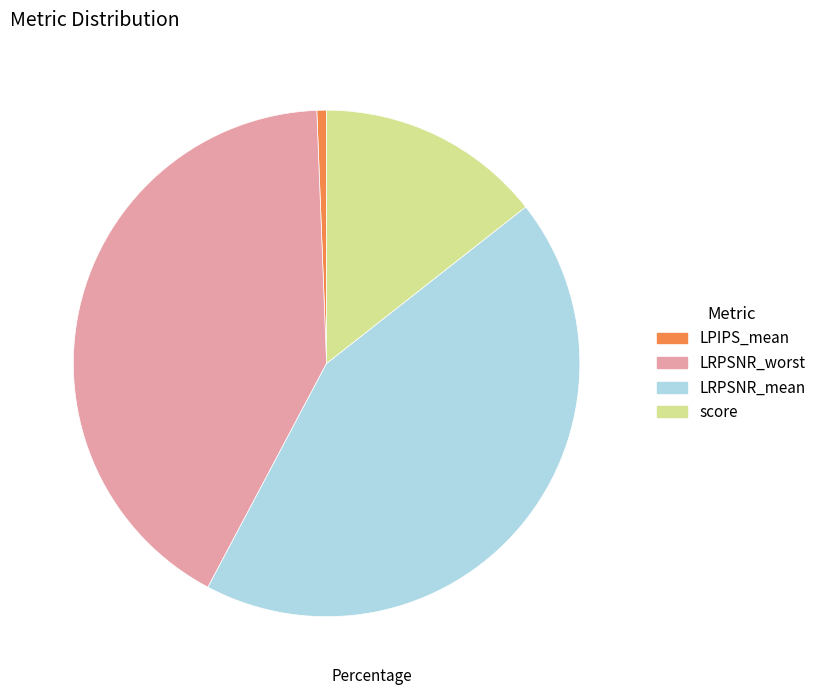

Do score and LRPSNR_mean together represent more than half of the pie?

Yes